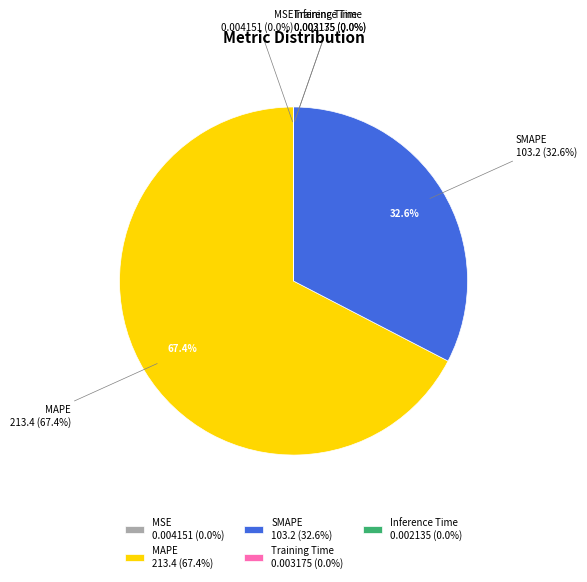

The MAPE slice represents 56% of the pie. True or false?

False